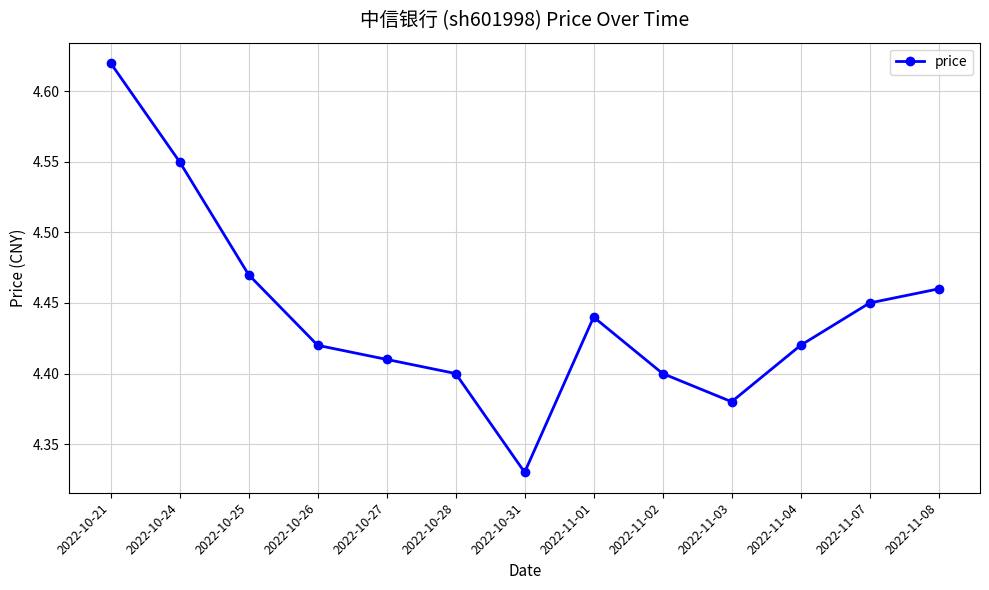

What is the difference between the maximum and second lowest values?

0.2